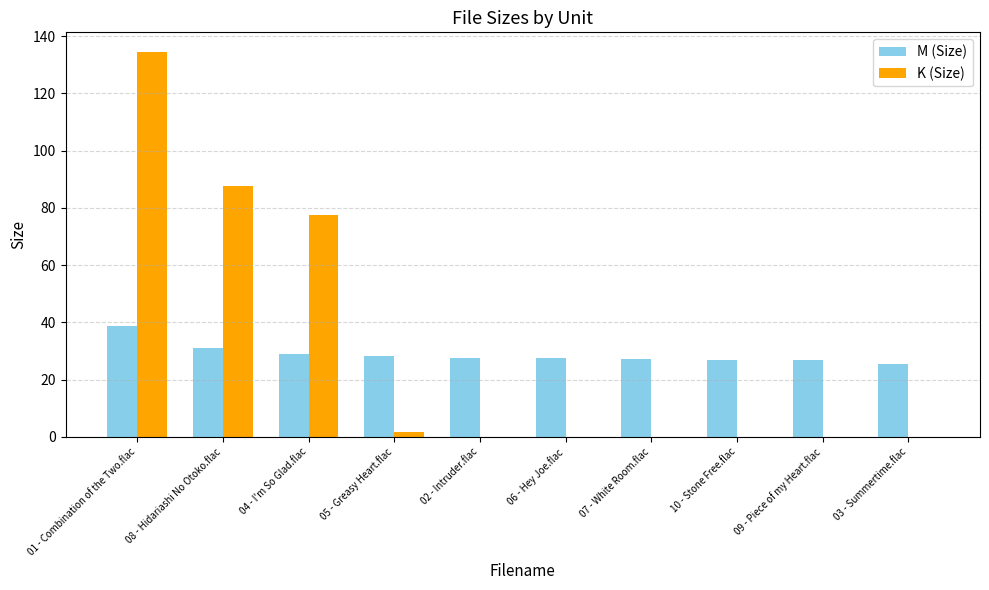

How many categories are shown in the chart?

10